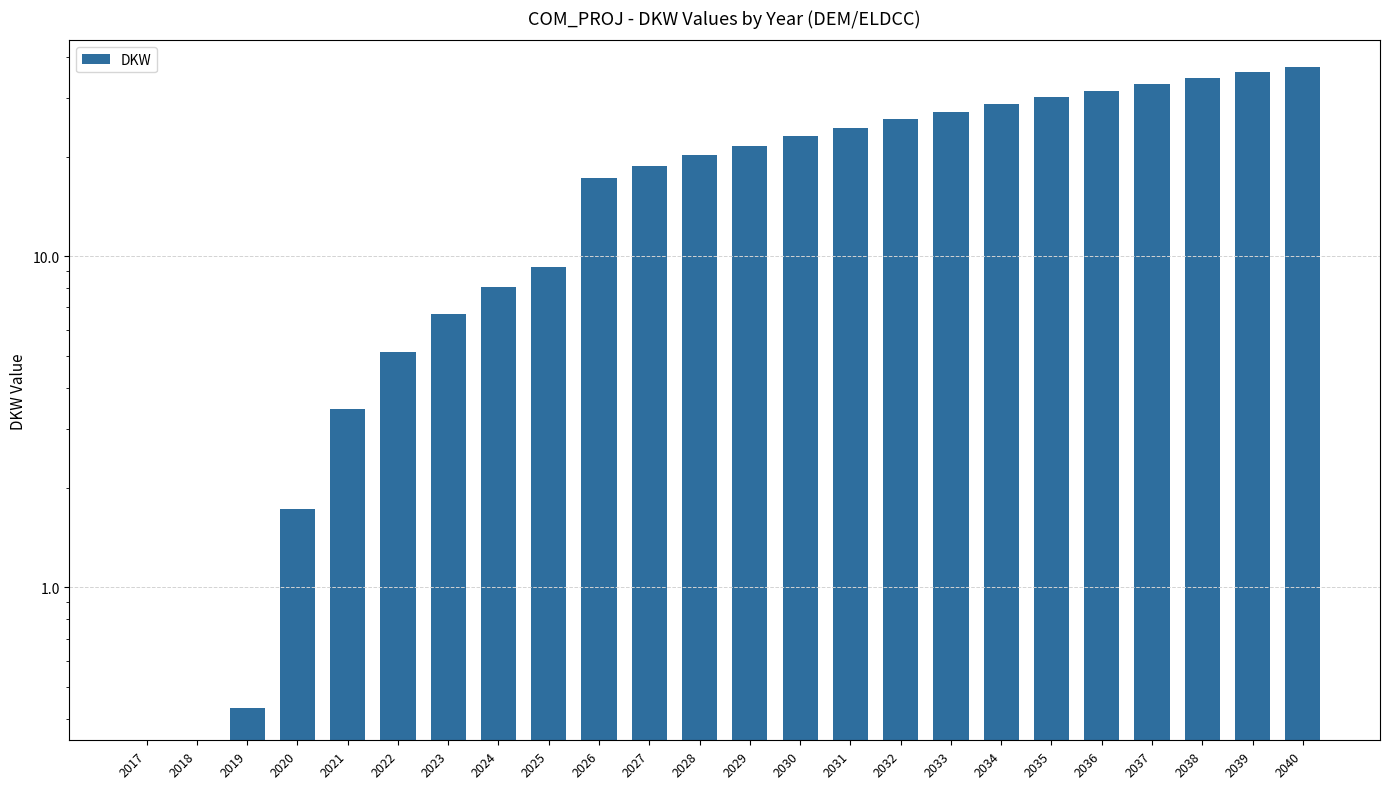

Which has a higher value, 2018 or 2022?

2022